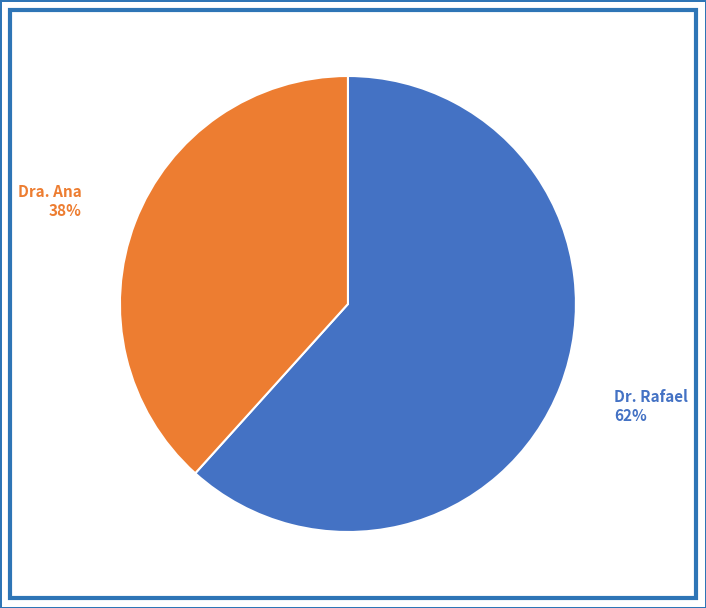

How many segments does this pie chart have?

2